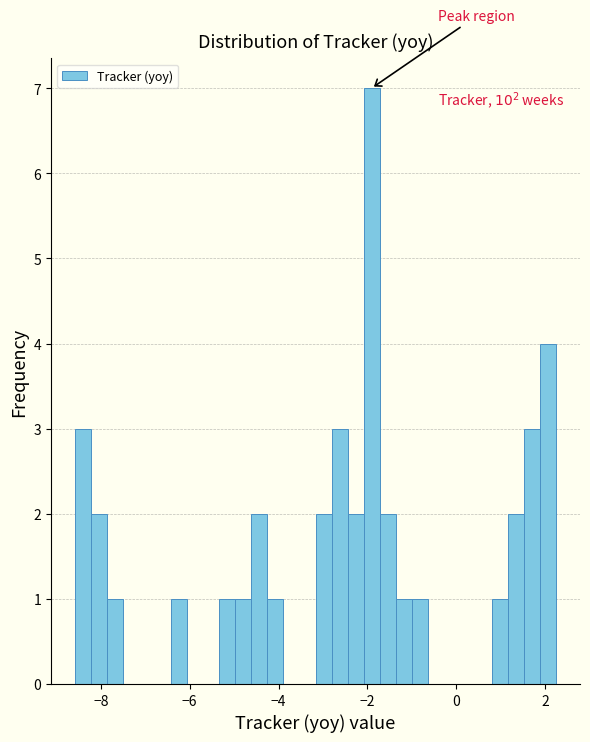

Read against the x-axis, roughly where is the centre of the tallest bar?

-2.0